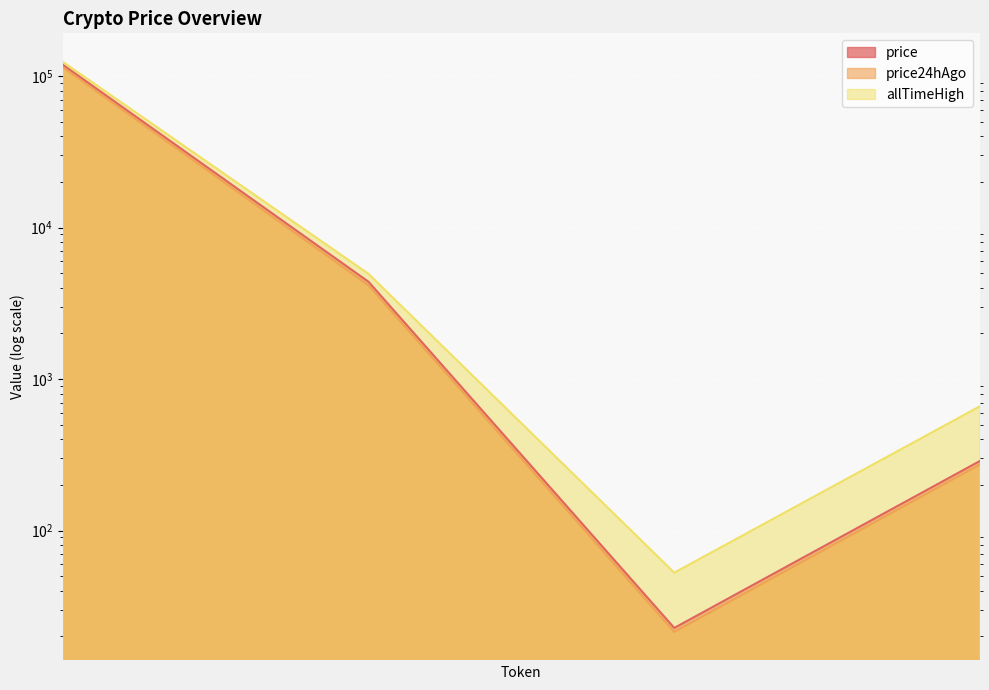

What is the spread (max minus min) of values at Chainlink?

31.3